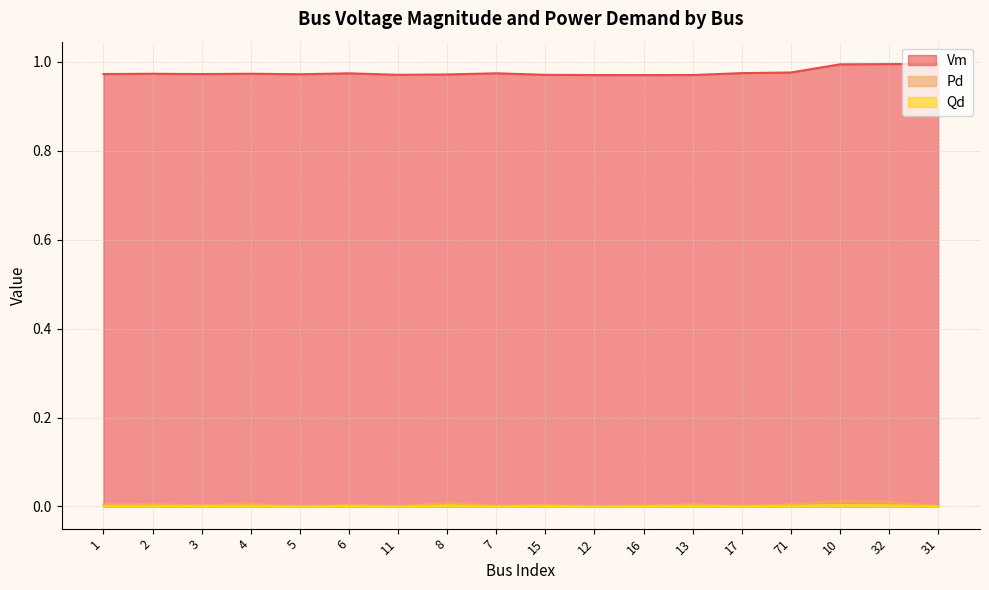

Reading right to left, what are all the values shown in this chart?

Vm: 31=1.0	32=1.0	10=1.0	71=1.0	17=1.0	13=1.0	16=1.0	12=1.0	15=1.0	7=1.0	8=1.0	11=1.0	6=1.0	5=1.0	4=1.0	3=1.0	2=1.0	1=1.0
Pd: 31=0.0	32=0.0	10=0.0	71=0.0	17=0.0	13=0.0	16=0.0	12=0.0	15=0.0	7=0.0	8=0.0	11=0.0	6=0.0	5=0.0	4=0.0	3=0.0	2=0.0	1=0.0
Qd: 31=0.0	32=0.0	10=0.0	71=0.0	17=0.0	13=0.0	16=0.0	12=0.0	15=0.0	7=0.0	8=0.0	11=0.0	6=0.0	5=0.0	4=0.0	3=0.0	2=0.0	1=0.0